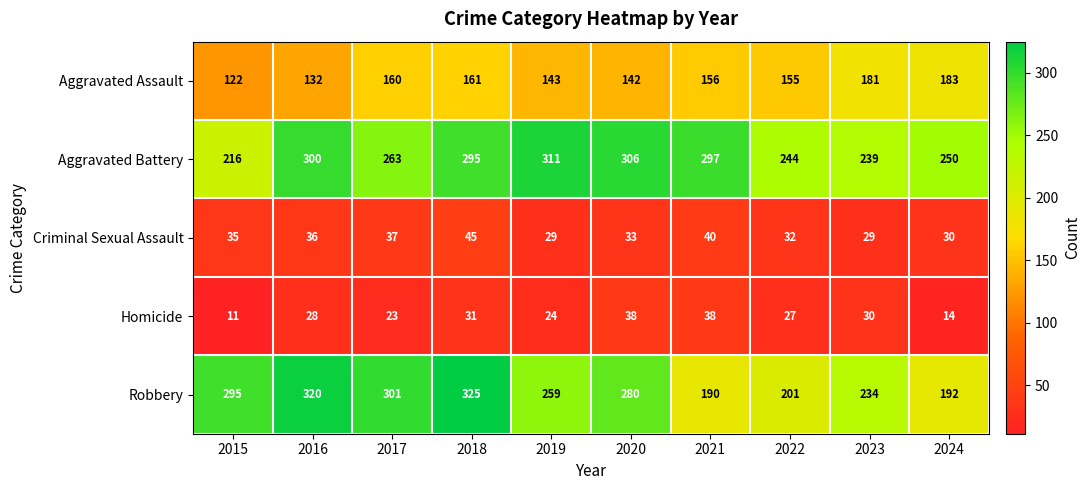

Which series changed the most between 2016 and 2019?

Robbery